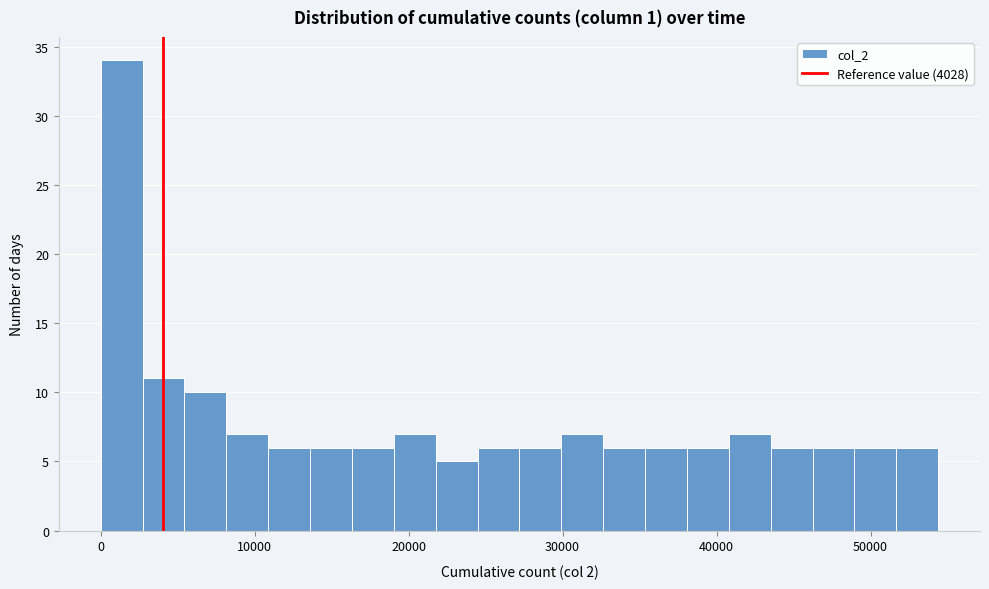

Around what value on the x-axis is the tallest bar? Give the approximate position of its centre, as read against the axis.

1000